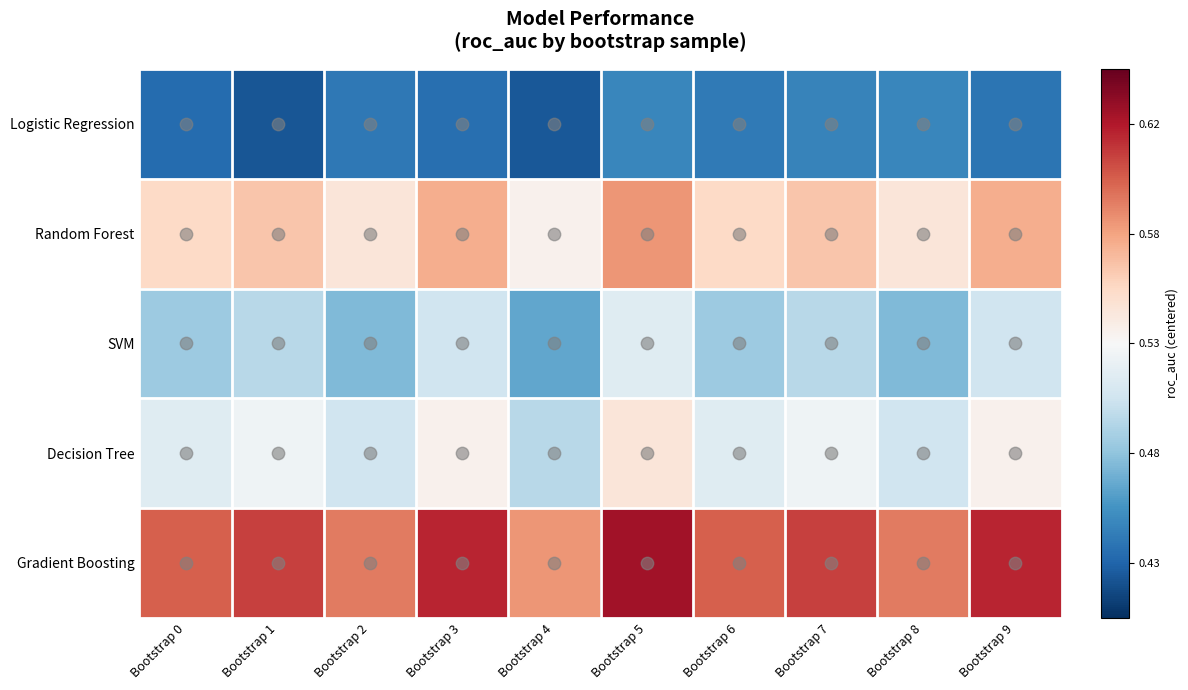

At Bootstrap 0, list the series in order from smallest to largest.

Logistic Regression, SVM, Decision Tree, Random Forest, Gradient Boosting